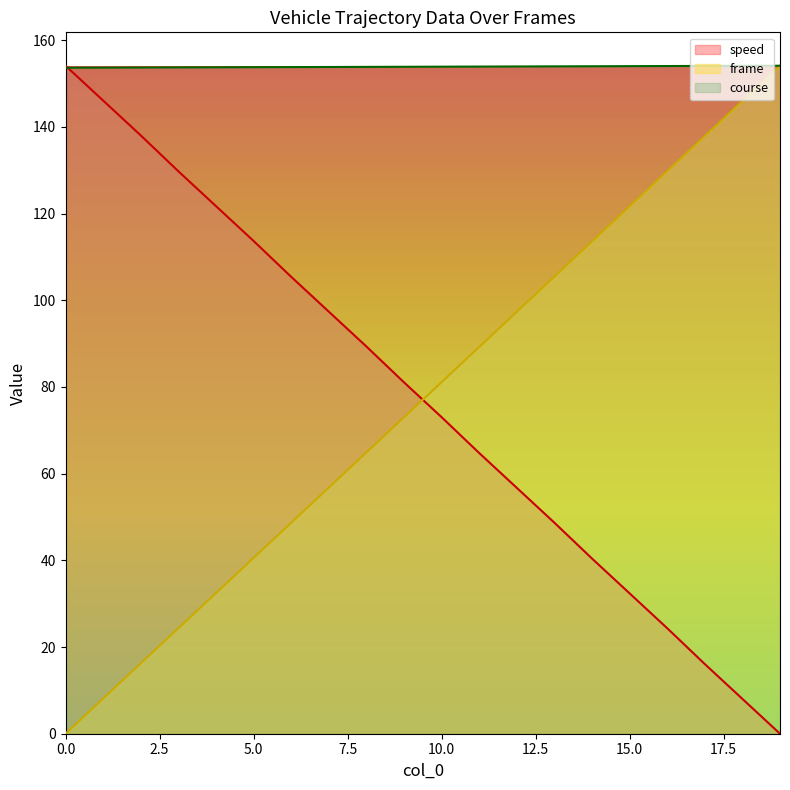

Which series ends up on top after the final intersection of course and speed?

course